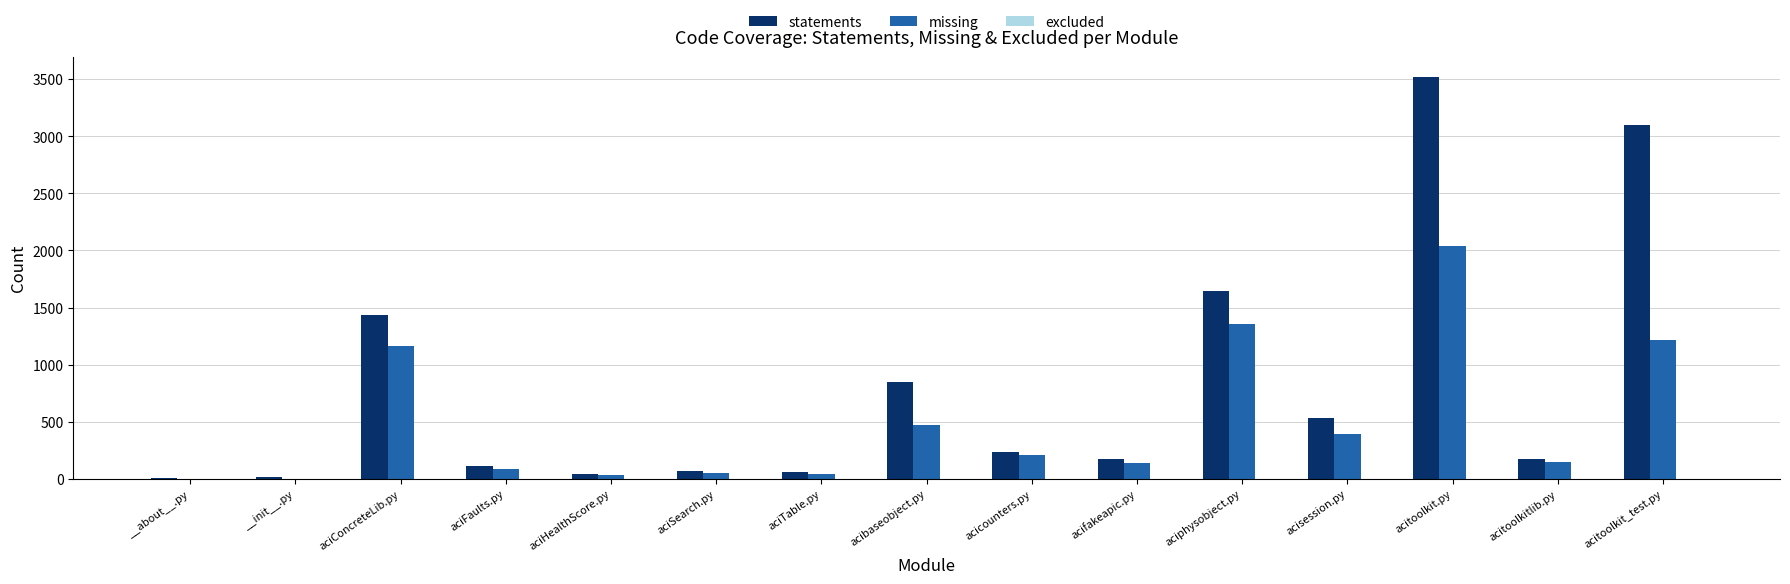

Which category has the highest value across all series?

acitoolkit.py